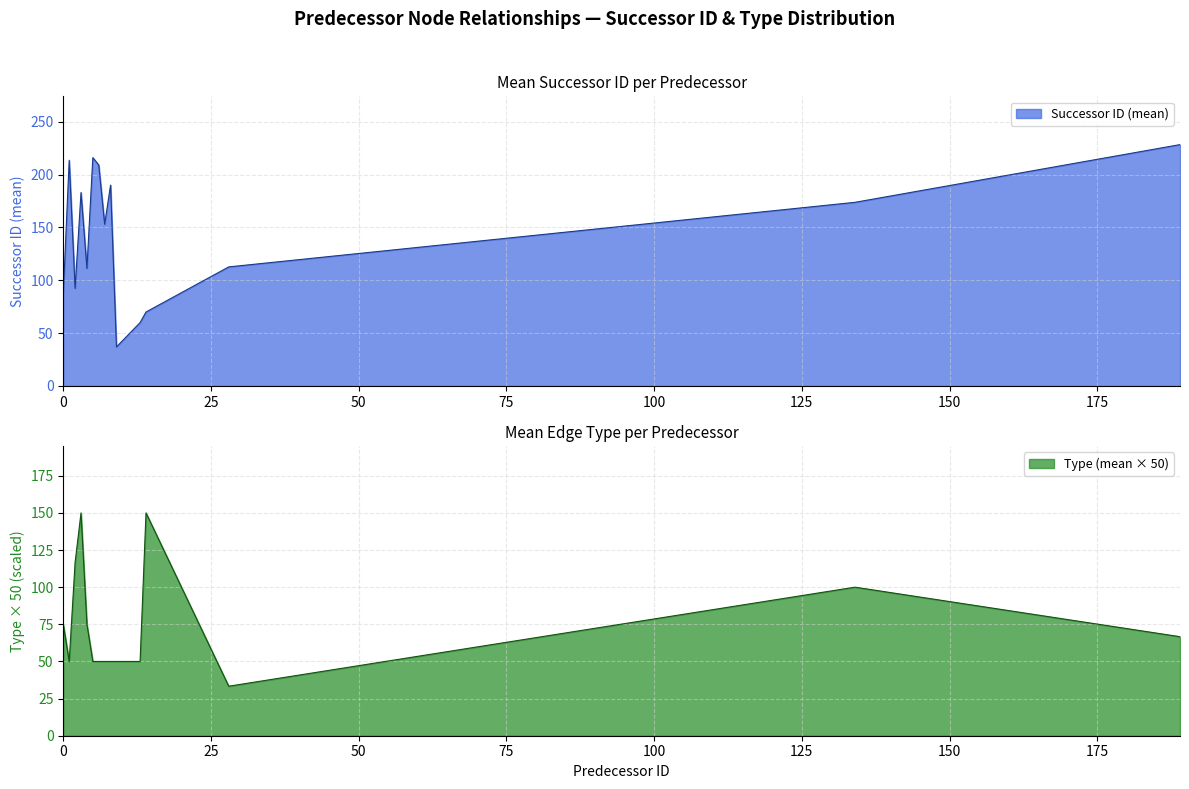

What are all the series names shown in the legend?

successor_id, type